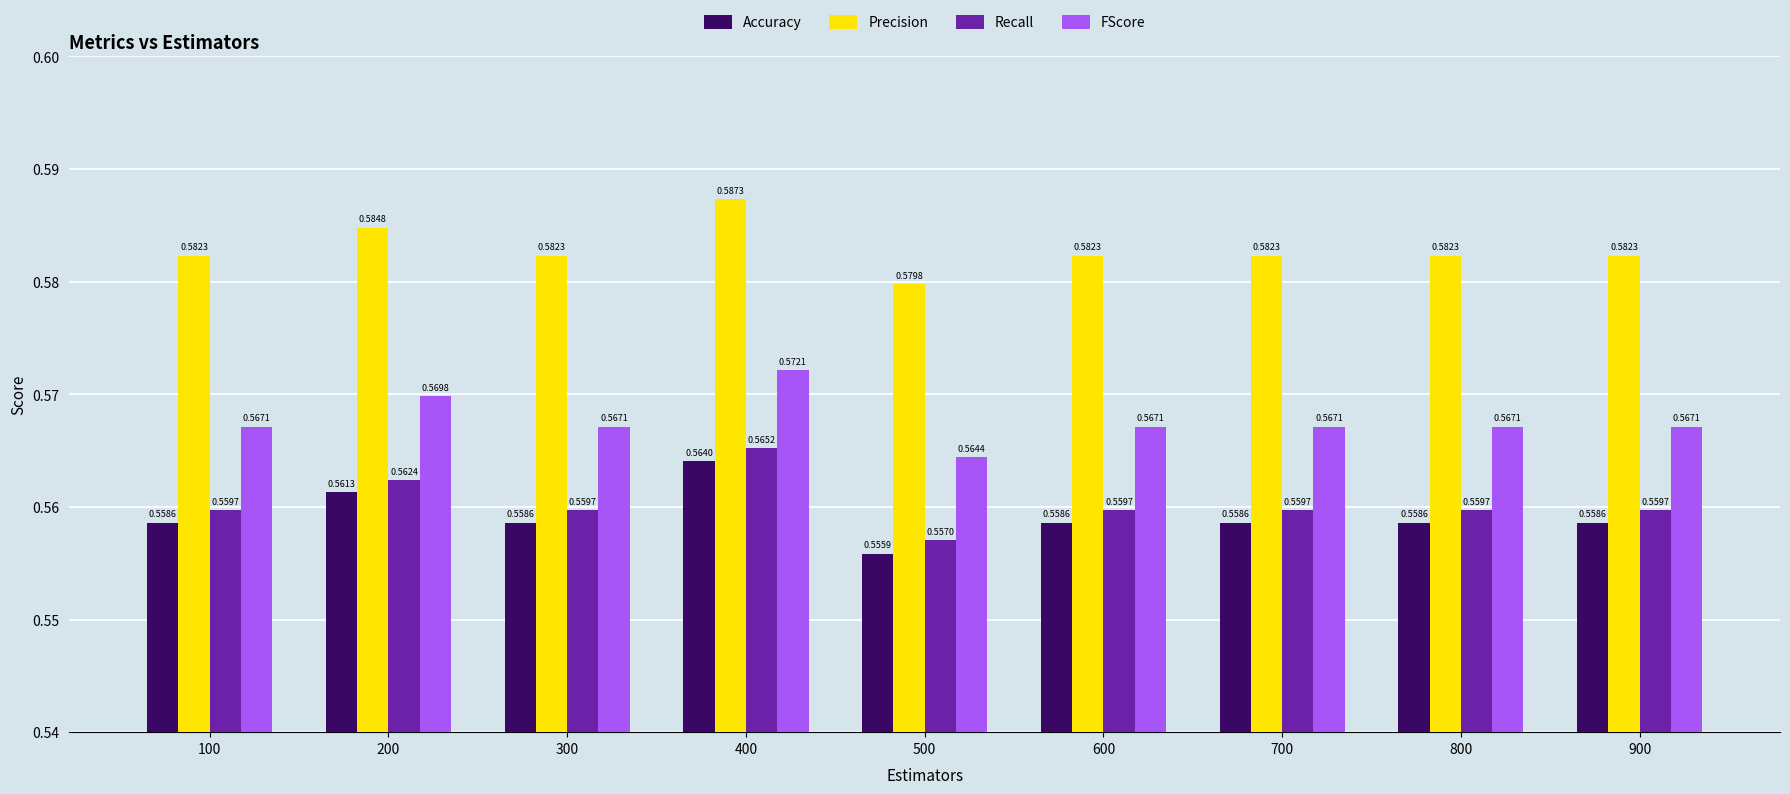

Rank the series by their maximum value, from highest to lowest.

Precision, FScore, Recall, Accuracy